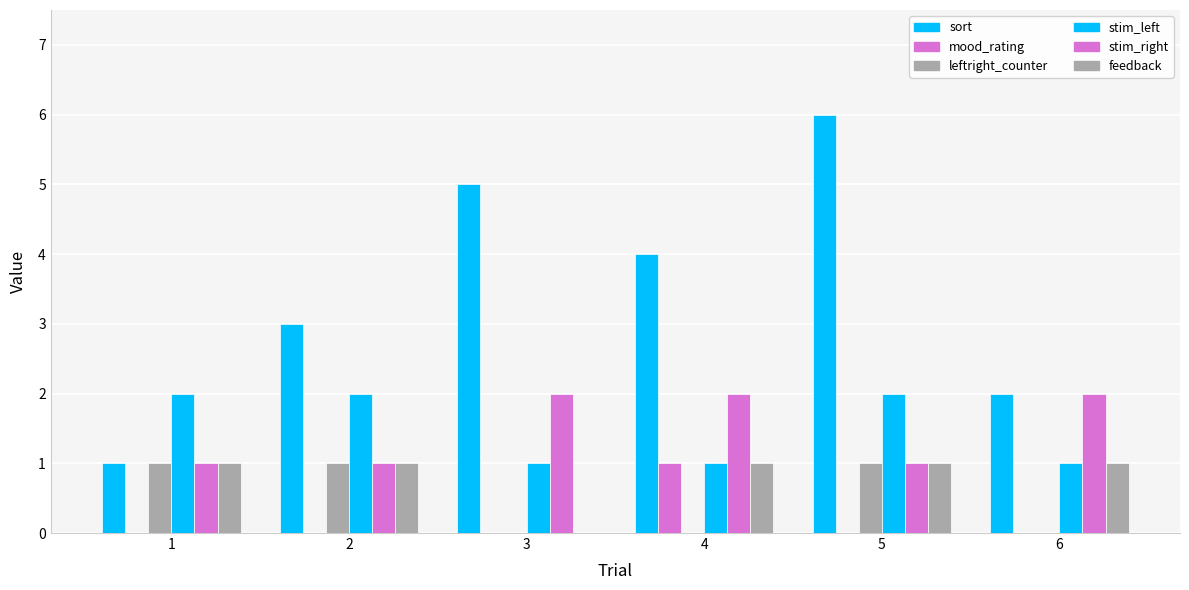

The value of mood_rating at 6 is -1. True or false?

False